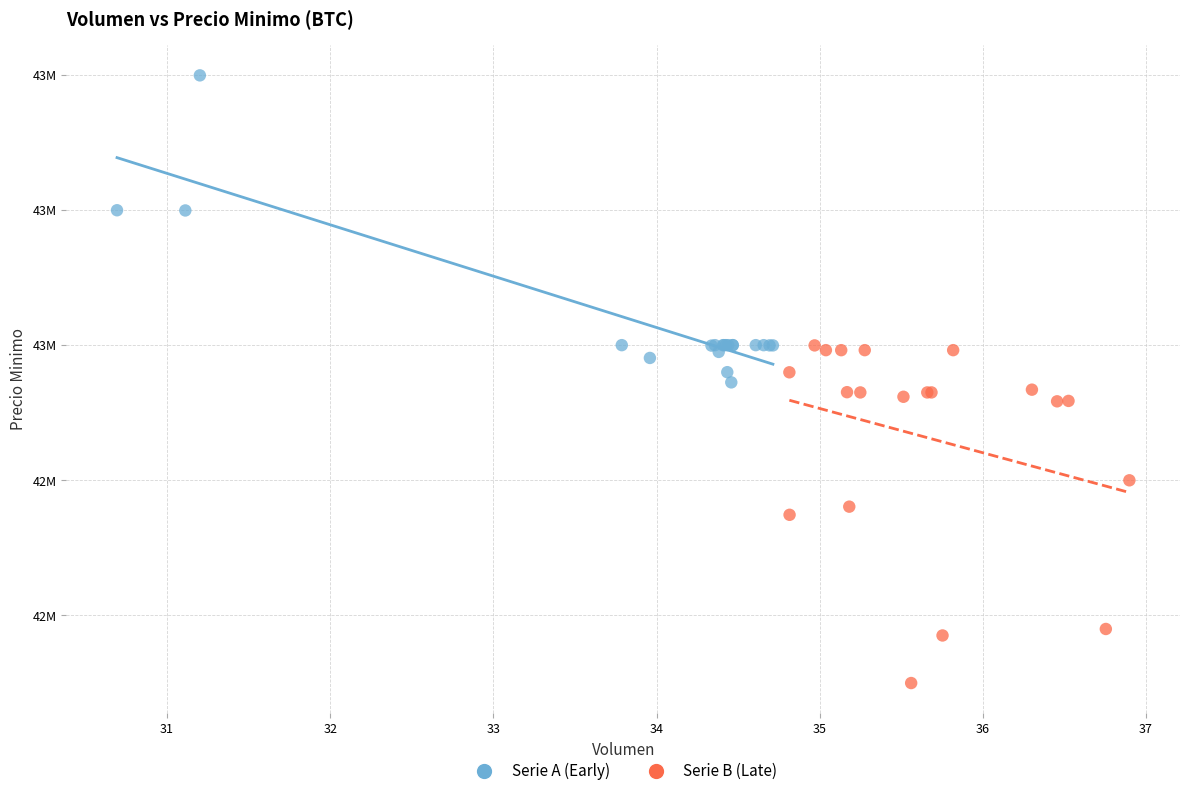

What are all the series names shown in the legend?

Serie A (Early), Serie B (Late)